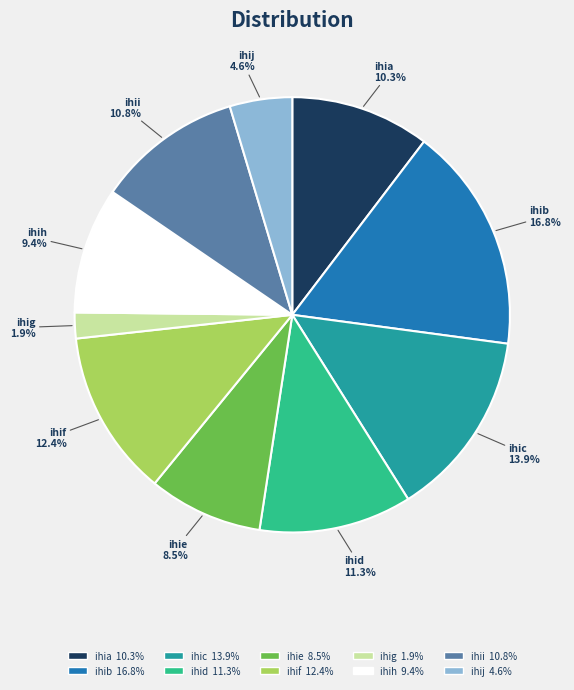

To the nearest percent, what is the average slice percentage?

10%